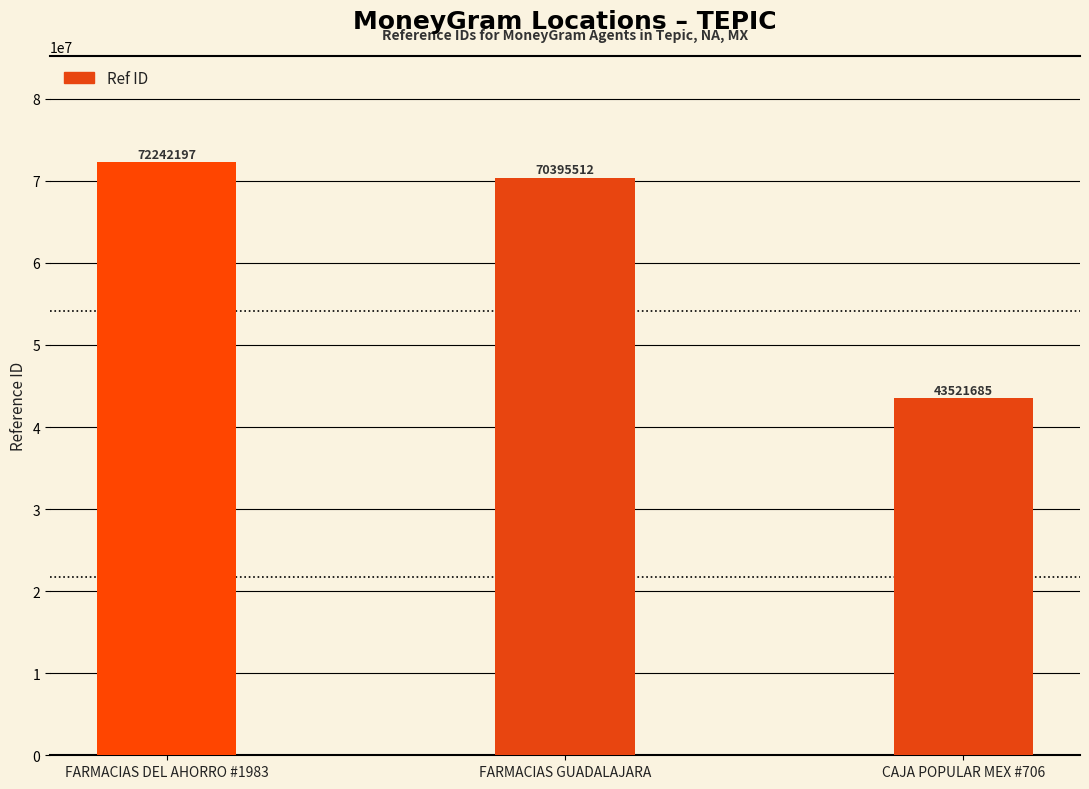

What position from the right is FARMACIAS DEL AHORRO #1983?

3